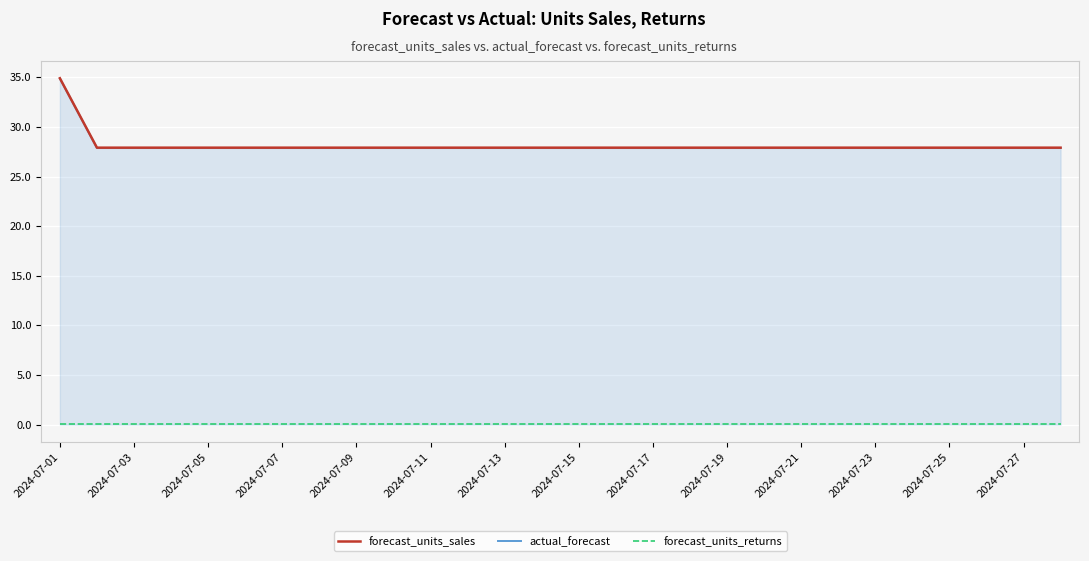

True or false: actual_forecast and forecast_units_returns intersect in this chart.

False